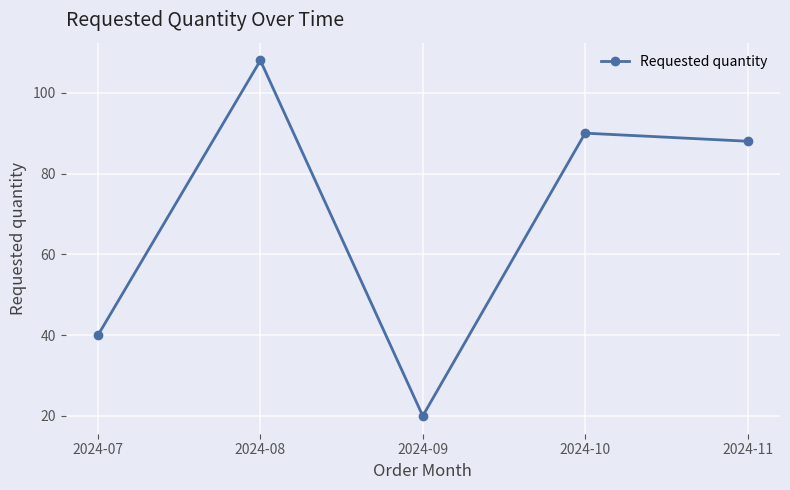

What is the maximum value shown in the chart?

108